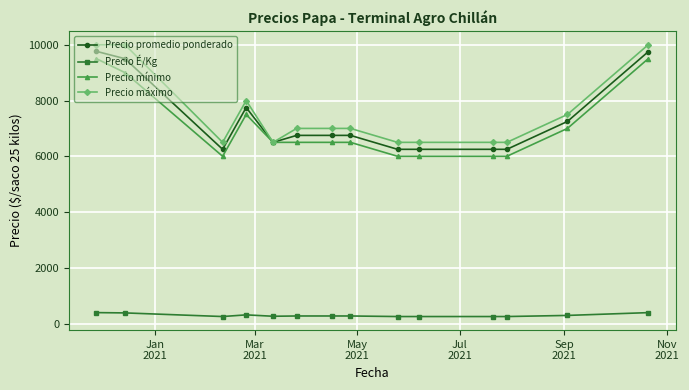

How many distinct data groups are displayed?

4